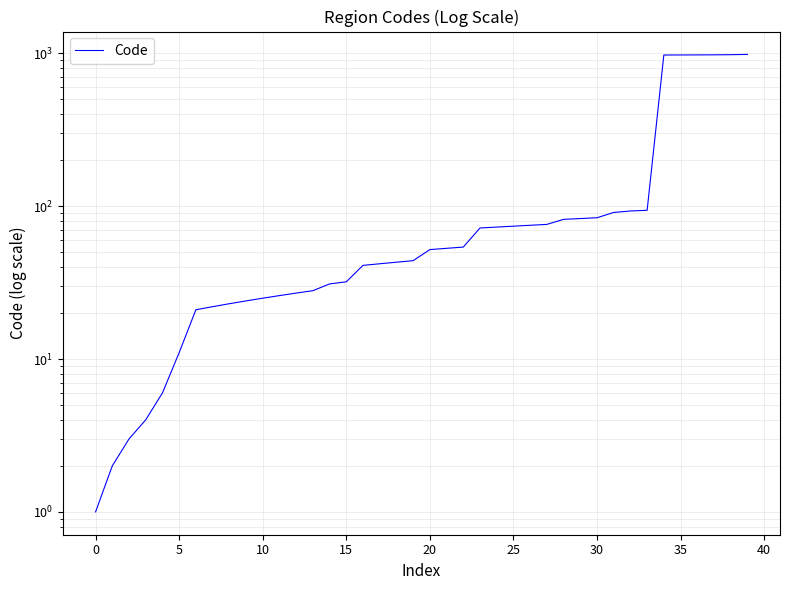

Which has a higher value, 19 or 34?

34